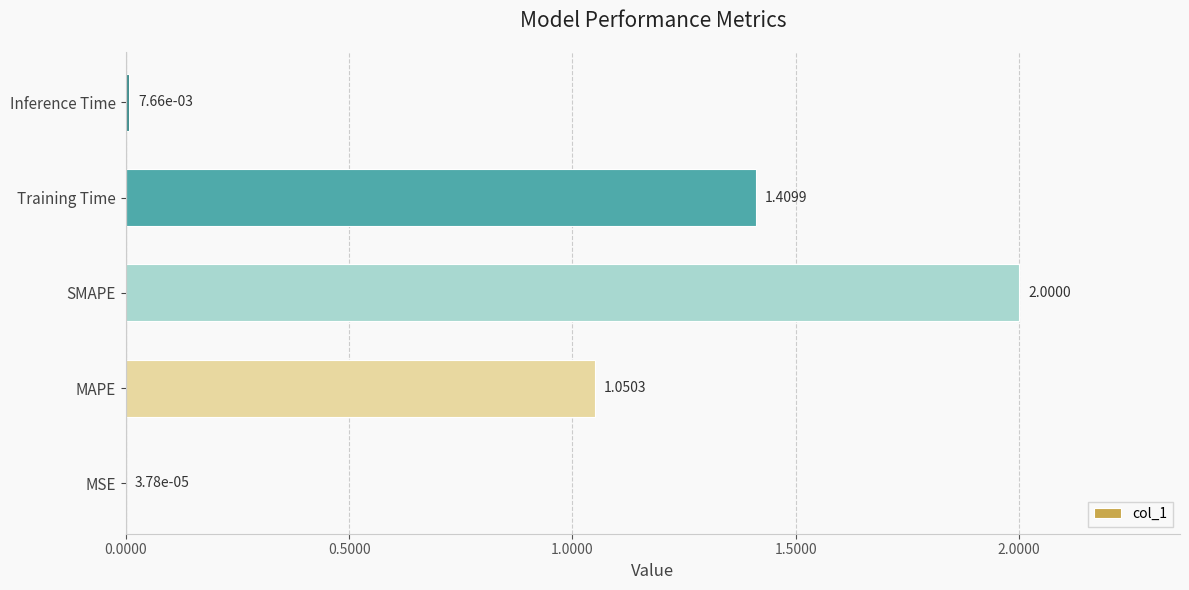

Between MAPE and Training Time, which is larger?

Training Time